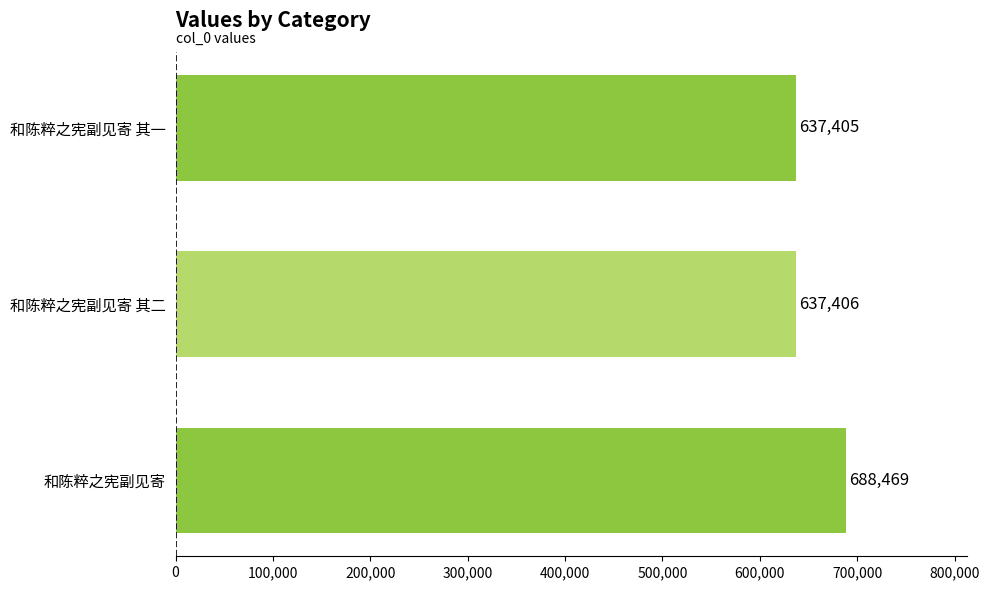

The value at 和陈粹之宪副见寄 其一 is 342072. True or false?

False